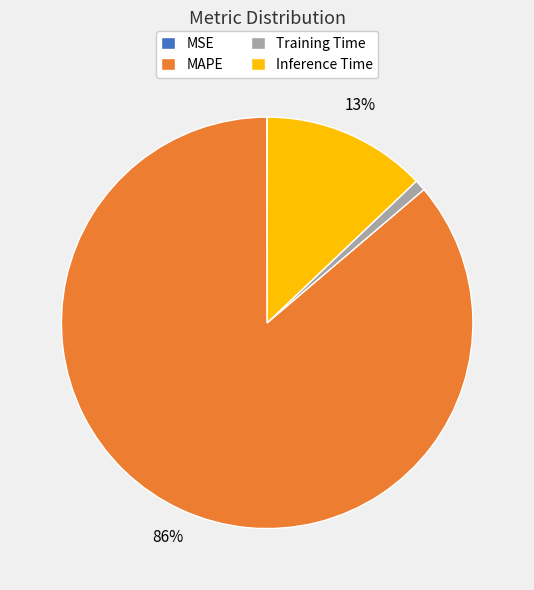

Which category has the biggest portion of the pie?

MAPE